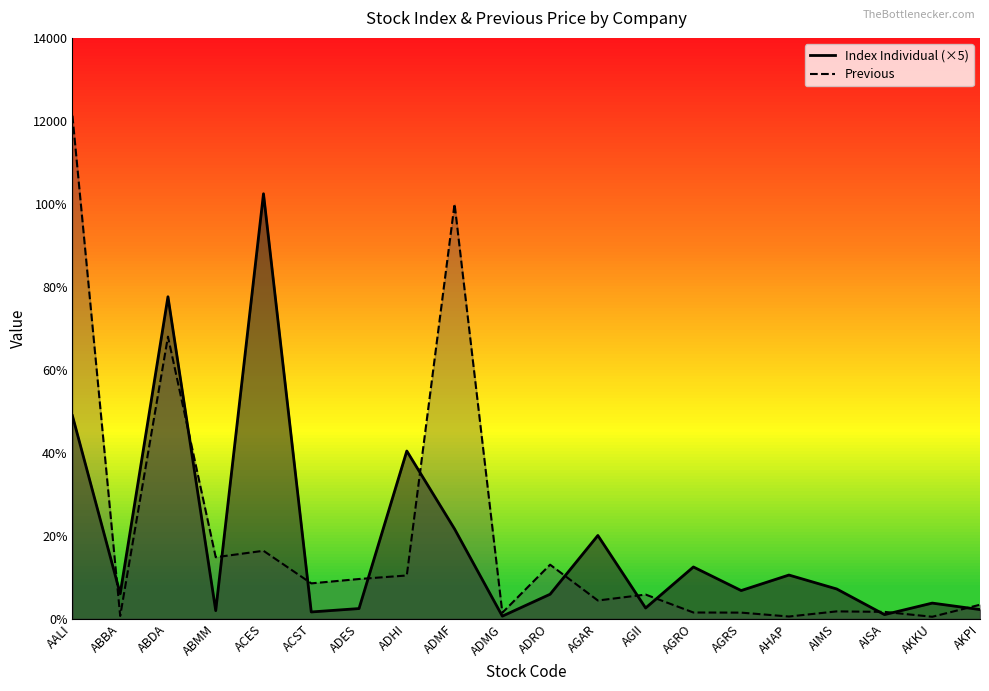

Reading right to left, extract all data points from this chart.

Index Individual: AKPI=224.0	AKKU=379.5	AISA=102.0	AIMS=720.0	AHAP=1055.5	AGRS=682.0	AGRO=1250.0	AGII=261.5	AGAR=2009.0	ADRO=593.0	ADMG=65.0	ADMF=2166.5	ADHI=4044.5	ADES=248.0	ACST=166.0	ACES=10244.0	ABMM=198.0	ABDA=7762.0	ABBA=605.5	AALI=4894.5
Previous: AKPI=340.0	AKKU=50.0	AISA=168.0	AIMS=180.0	AHAP=56.0	AGRS=150.0	AGRO=153.0	AGII=585.0	AGAR=442.0	ADRO=1305.0	ADMG=148.0	ADMF=10000.0	ADHI=1045.0	ADES=960.0	ACST=855.0	ACES=1640.0	ABMM=1485.0	ABDA=6800.0	ABBA=70.0	AALI=12125.0